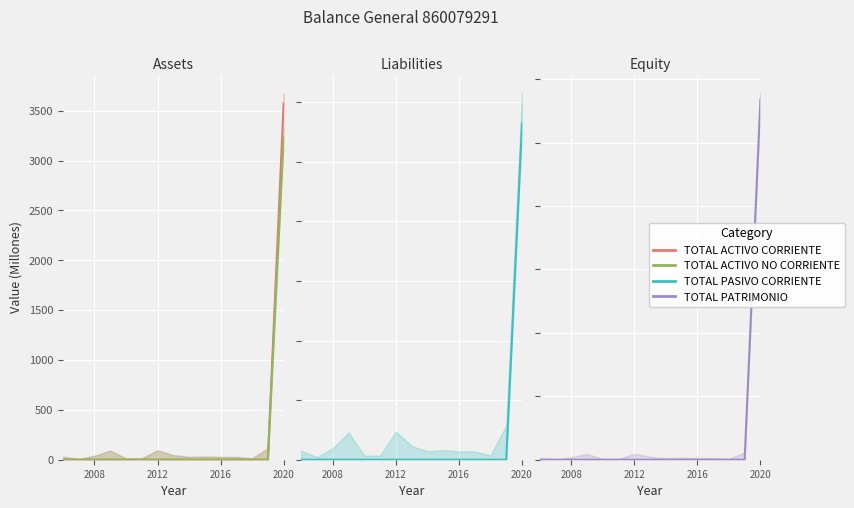

True or false: TOTAL ACTIVO NO CORRIENTE and TOTAL PATRIMONIO intersect in this chart.

False